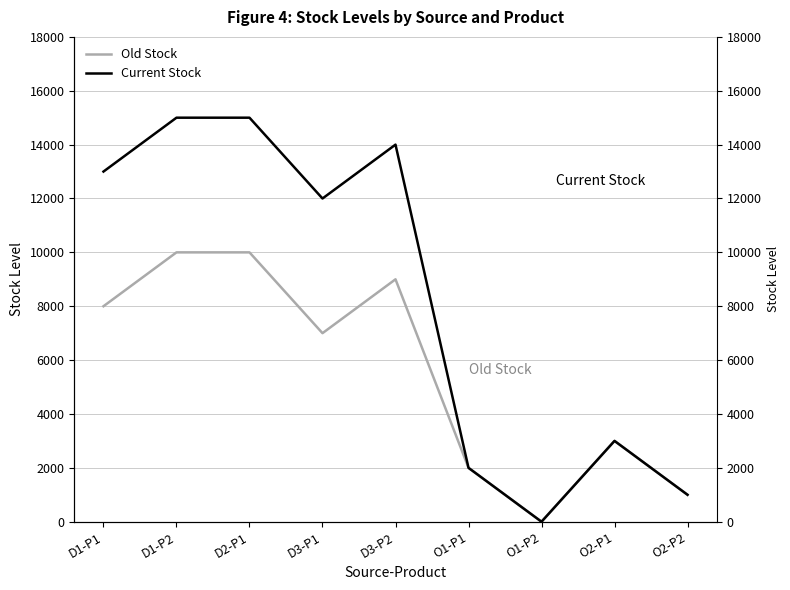

Where does the Current Stock series first go above 12000?

D1-P1